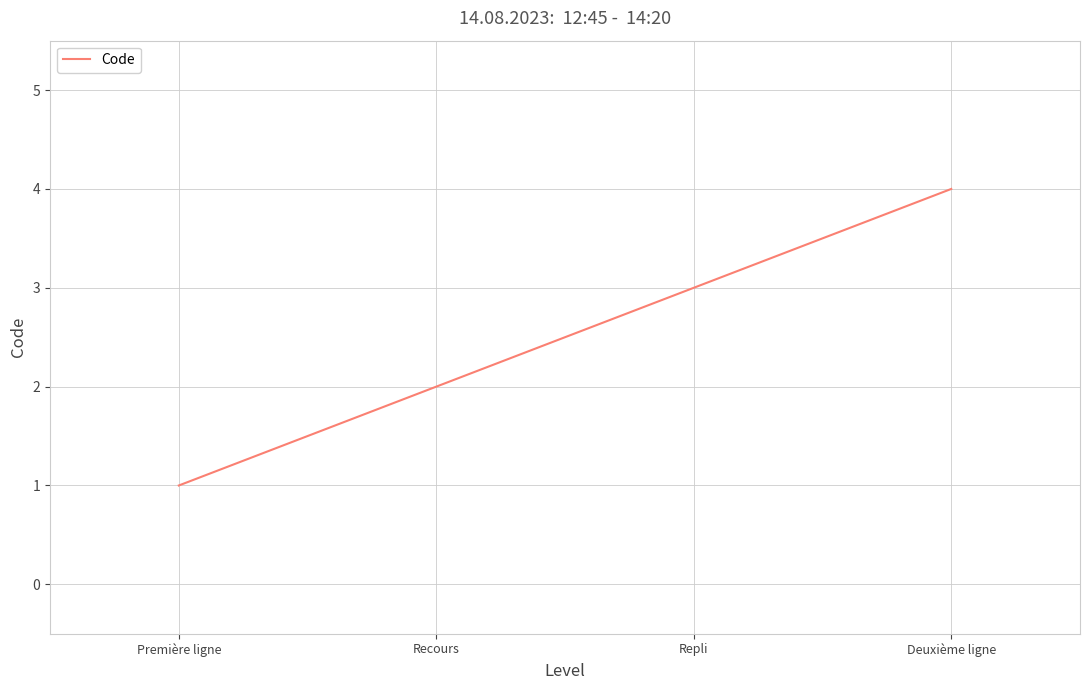

What position from the left is Repli?

3